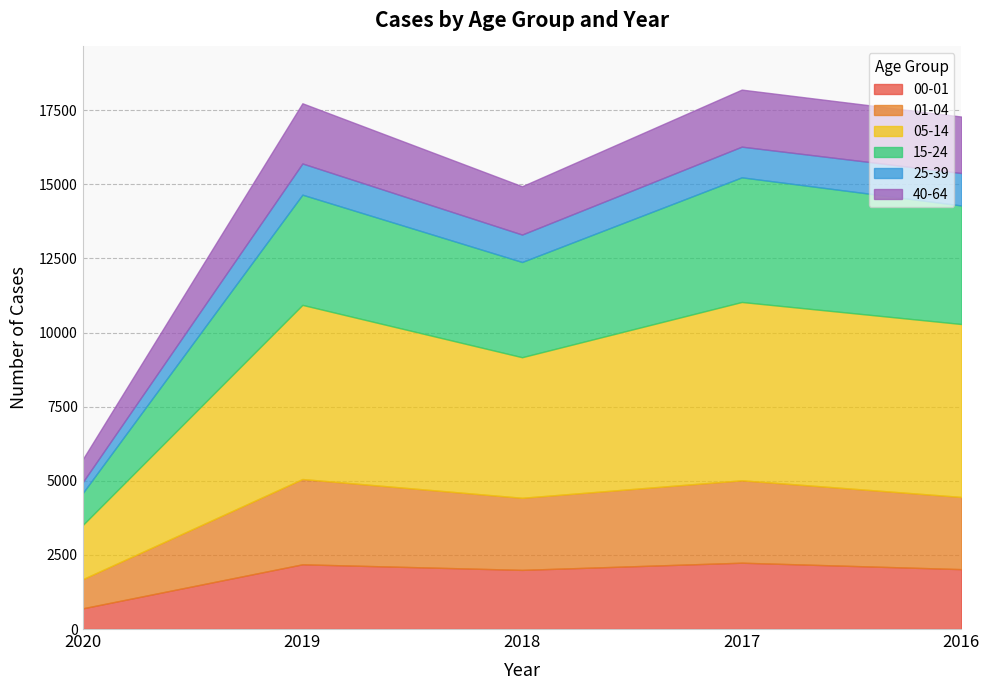

Which has a higher value, 2016 or 2018?

2016